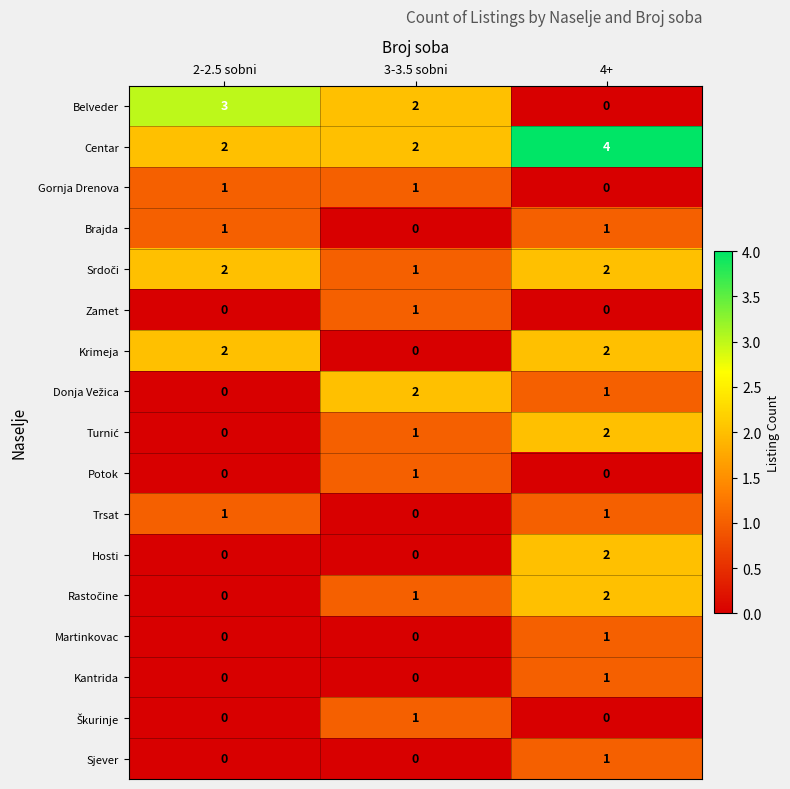

What is the total value across all series at 4+?

20